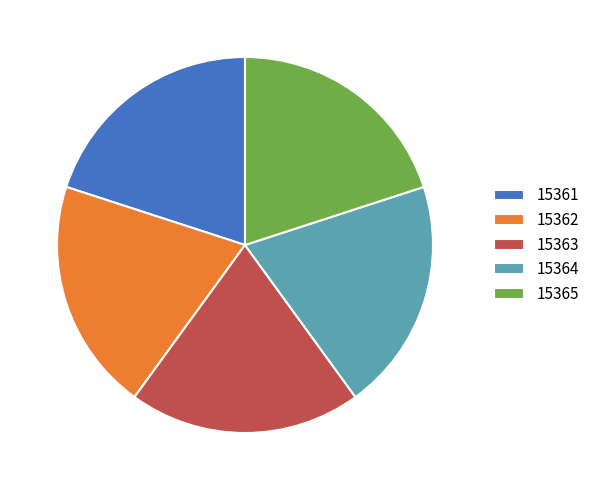

Does any single category account for the majority?

No